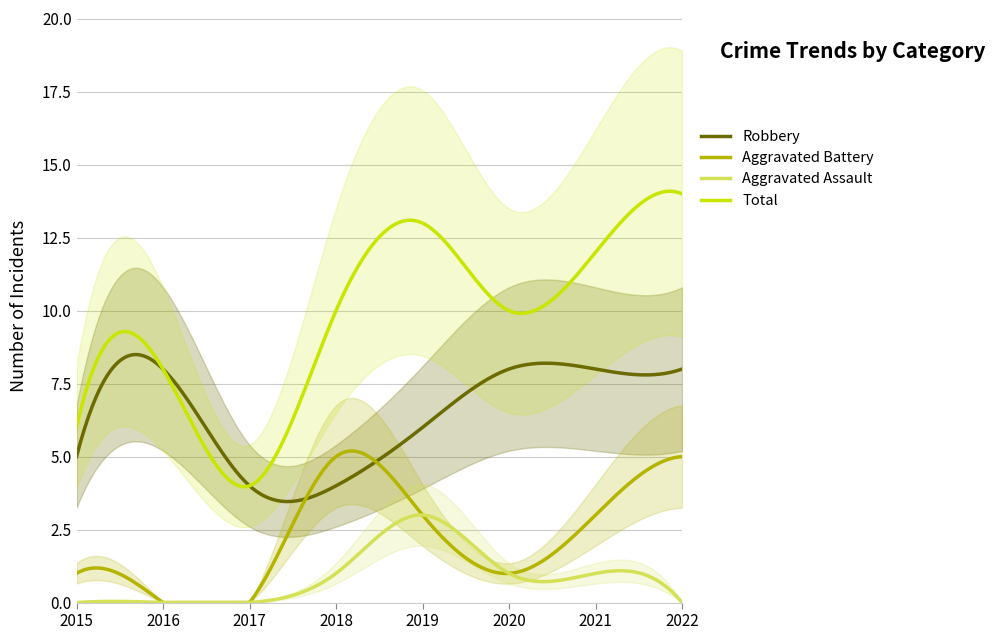

True or false: Aggravated Assault and Robbery intersect in this chart.

False